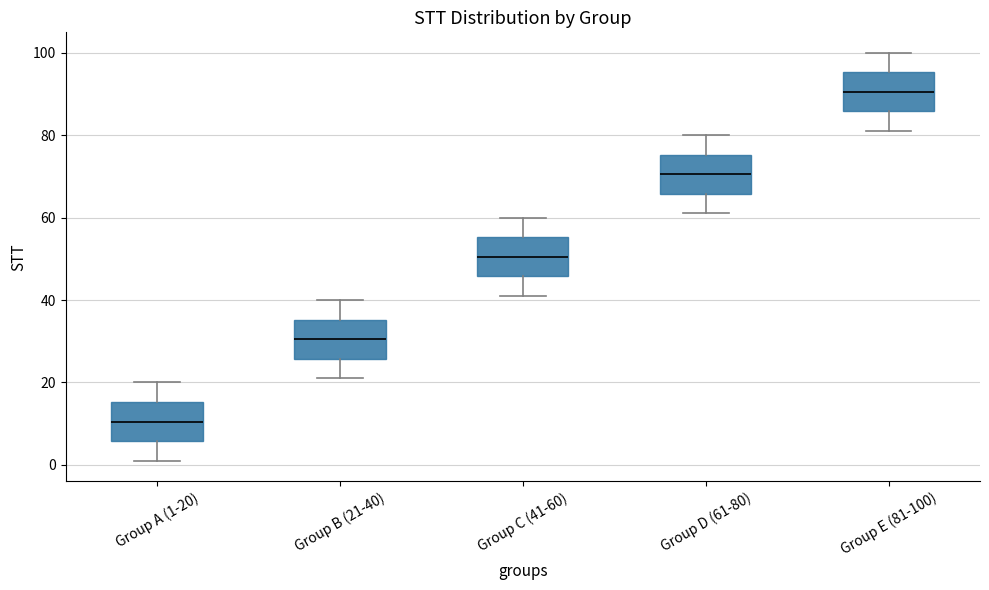

Reading left to right, transcribe this box plot: for each box, give where its median line is, the range the box spans, and where its two whiskers end, as read against the y-axis. The values are not printed on the chart, so give them approximately, as read against the axis.

Group A (1-20): median 10, box 6 to 16, whiskers 2 to 20
Group B (21-40): median 30, box 26 to 36, whiskers 22 to 40
Group C (41-60): median 50, box 46 to 56, whiskers 42 to 60
Group D (61-80): median 70, box 66 to 76, whiskers 62 to 80
Group E (81-100): median 90, box 86 to 96, whiskers 82 to 100